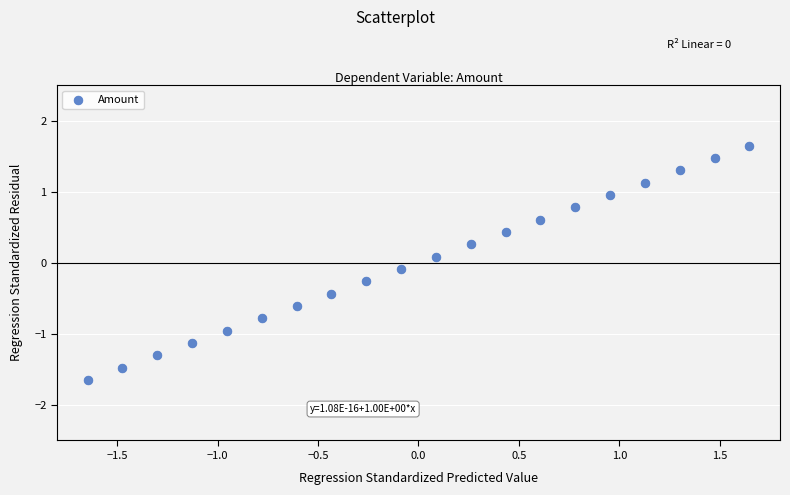

What is the range of Y values (max minus min)?

3.3